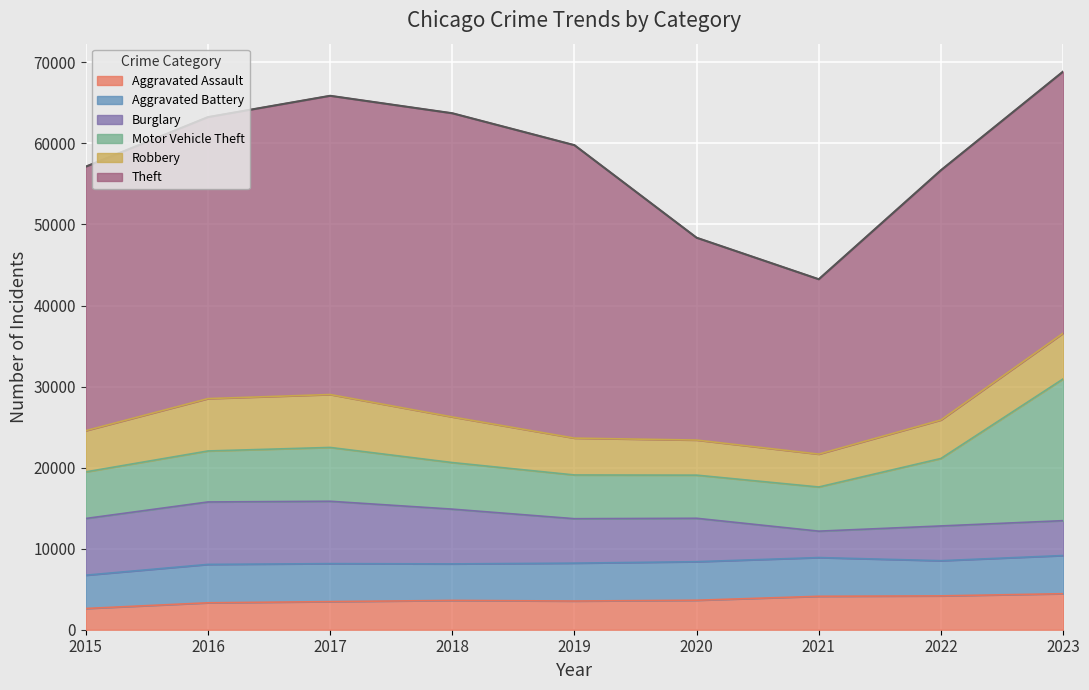

Is the value of Aggravated Assault at 2021 greater than the value of Robbery at 2017?

No